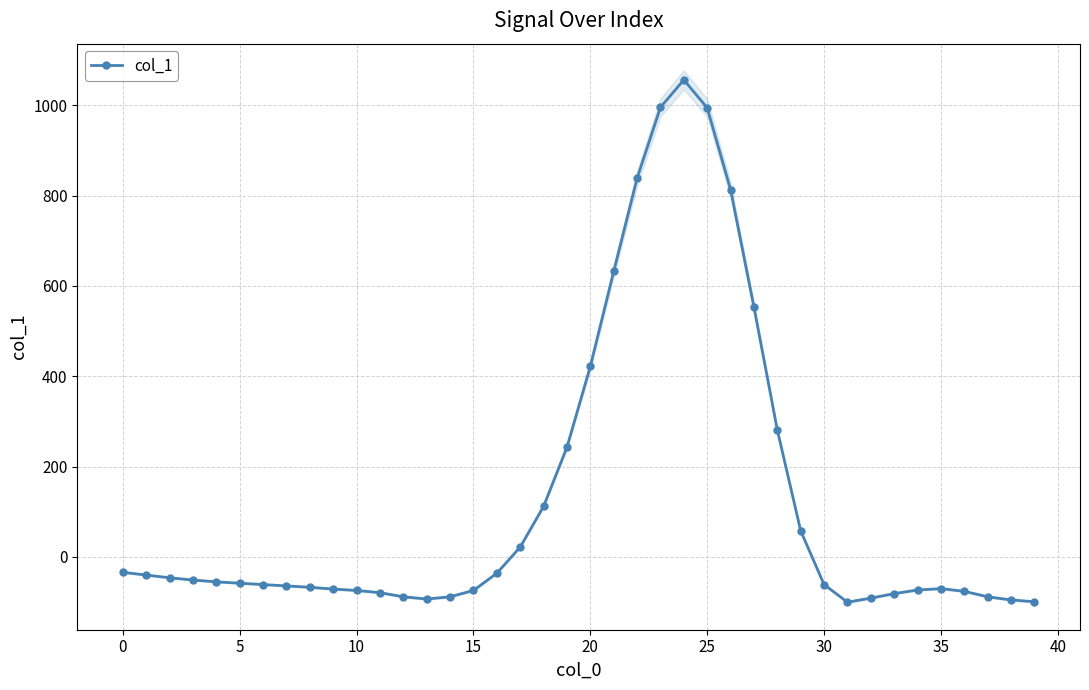

What is the approximate value at 12, to the nearest 10?

-90